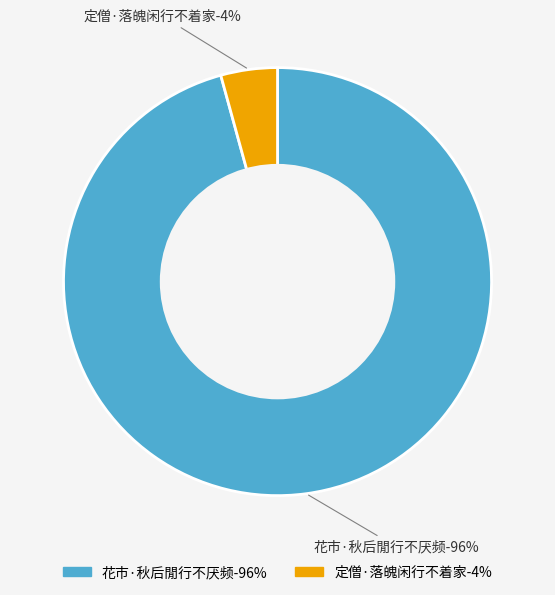

Which category accounts for the majority?

花市·秋后閒行不厌频